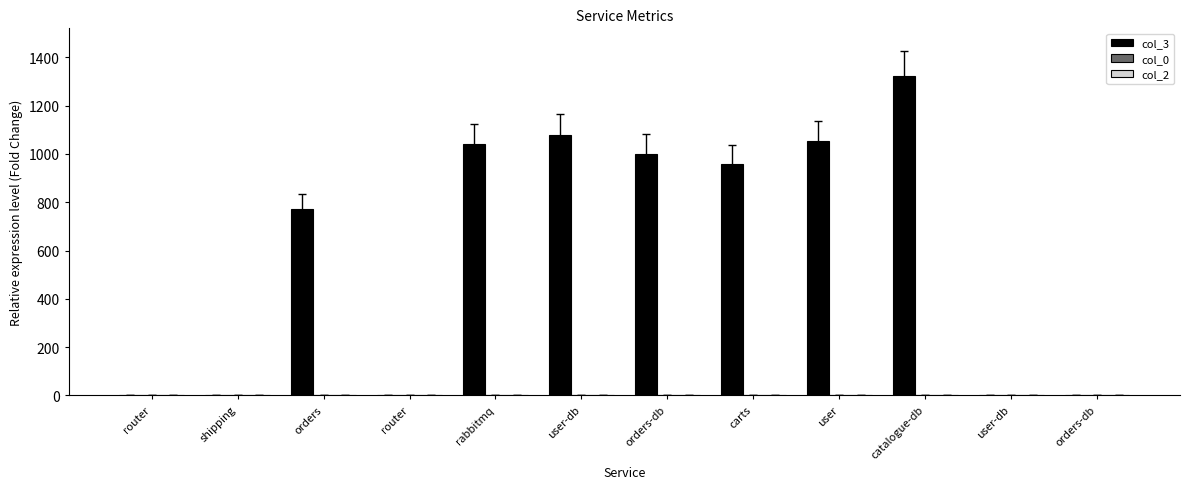

Are the bars grouped side by side (vs. stacked)?

Yes